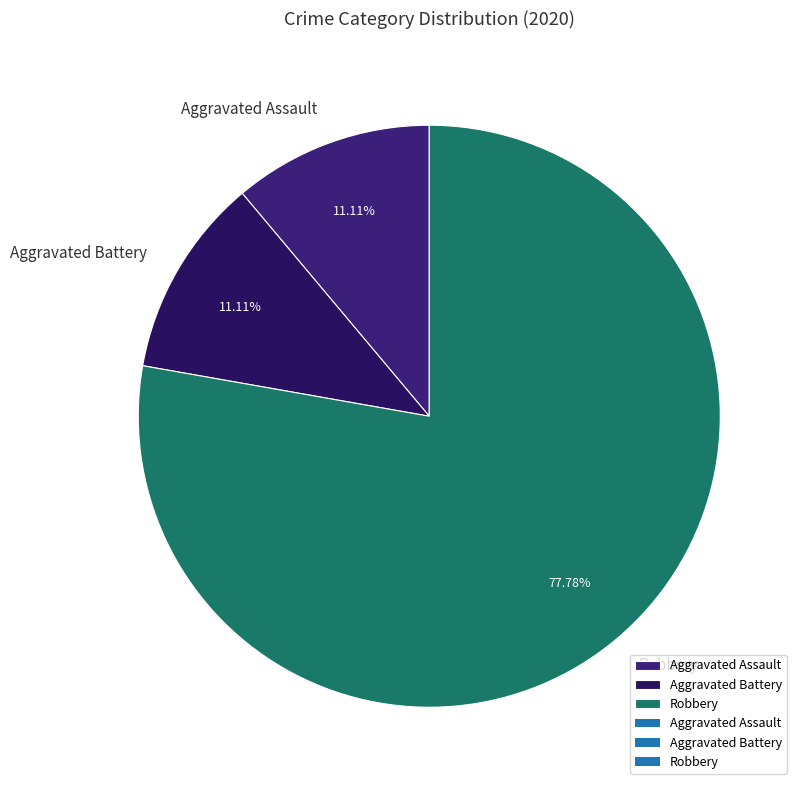

Combined, do Aggravated Battery and Aggravated Assault account for over 50%?

No